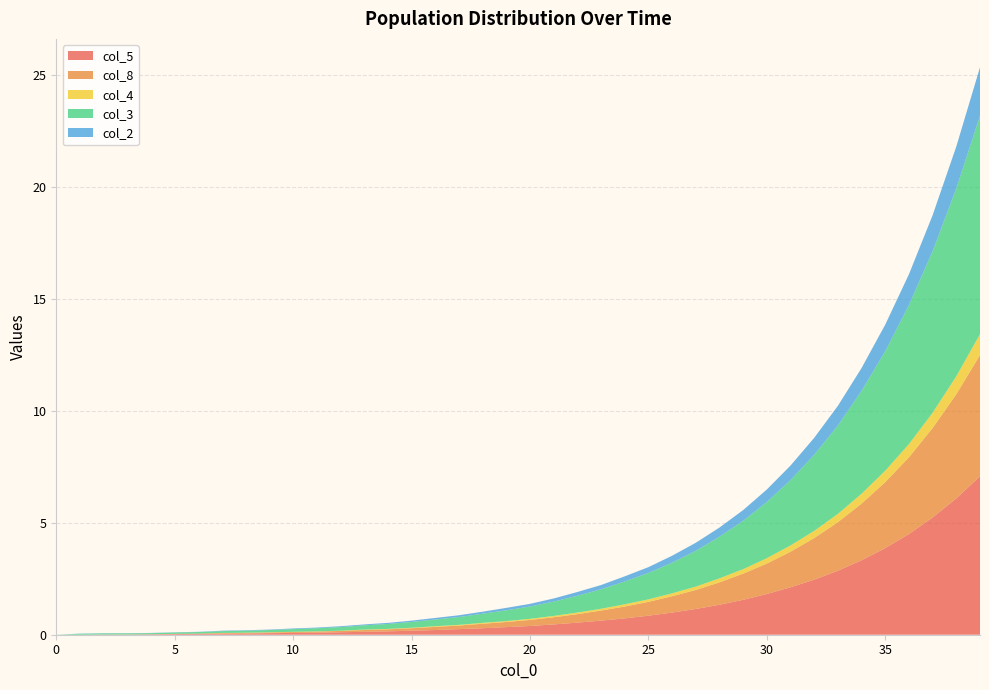

Reading left to right, what are all the values shown in this chart?

col_5: 0=0.0	1=0.0	2=0.0	3=0.0	4=0.0	5=0.0	6=0.0	7=0.1	8=0.1	9=0.1	10=0.1	11=0.1	12=0.1	13=0.1	14=0.1	15=0.2	16=0.2	17=0.2	18=0.3	19=0.3	20=0.4	21=0.5	22=0.5	23=0.6	24=0.7	25=0.8	26=1.0	27=1.1	28=1.3	29=1.6	30=1.8	31=2.1	32=2.5	33=2.9	34=3.3	35=3.9	36=4.5	37=5.2	38=6.1	39=7.1
col_8: 0=0.0	1=0.0	2=0.0	3=0.0	4=0.0	5=0.0	6=0.0	7=0.0	8=0.0	9=0.0	10=0.0	11=0.1	12=0.1	13=0.1	14=0.1	15=0.1	16=0.1	17=0.2	18=0.2	19=0.2	20=0.3	21=0.3	22=0.4	23=0.5	24=0.5	25=0.6	26=0.7	27=0.8	28=1.0	29=1.2	30=1.4	31=1.6	32=1.9	33=2.2	34=2.5	35=3.0	36=3.4	37=4.0	38=4.7	39=5.4
col_4: 0=0.0	1=0.0	2=0.0	3=0.0	4=0.0	5=0.0	6=0.0	7=0.0	8=0.0	9=0.0	10=0.0	11=0.0	12=0.0	13=0.0	14=0.0	15=0.0	16=0.0	17=0.0	18=0.0	19=0.0	20=0.1	21=0.1	22=0.1	23=0.1	24=0.1	25=0.1	26=0.1	27=0.1	28=0.2	29=0.2	30=0.2	31=0.3	32=0.3	33=0.4	34=0.4	35=0.5	36=0.6	37=0.7	38=0.8	39=0.9
col_3: 0=0.0	1=0.0	2=0.1	3=0.1	4=0.1	5=0.1	6=0.1	7=0.1	8=0.1	9=0.1	10=0.1	11=0.1	12=0.2	13=0.2	14=0.2	15=0.3	16=0.3	17=0.3	18=0.4	19=0.5	20=0.6	21=0.6	22=0.8	23=0.9	24=1.0	25=1.2	26=1.4	27=1.6	28=1.9	29=2.2	30=2.5	31=2.9	32=3.4	33=4.0	34=4.6	35=5.3	36=6.2	37=7.2	38=8.4	39=9.8
col_2: 0=0.0	1=0.0	2=0.0	3=0.0	4=0.0	5=0.0	6=0.0	7=0.0	8=0.0	9=0.0	10=0.0	11=0.0	12=0.0	13=0.0	14=0.1	15=0.1	16=0.1	17=0.1	18=0.1	19=0.1	20=0.1	21=0.1	22=0.2	23=0.2	24=0.2	25=0.3	26=0.3	27=0.4	28=0.4	29=0.5	30=0.6	31=0.7	32=0.8	33=0.9	34=1.0	35=1.2	36=1.4	37=1.6	38=1.9	39=2.2